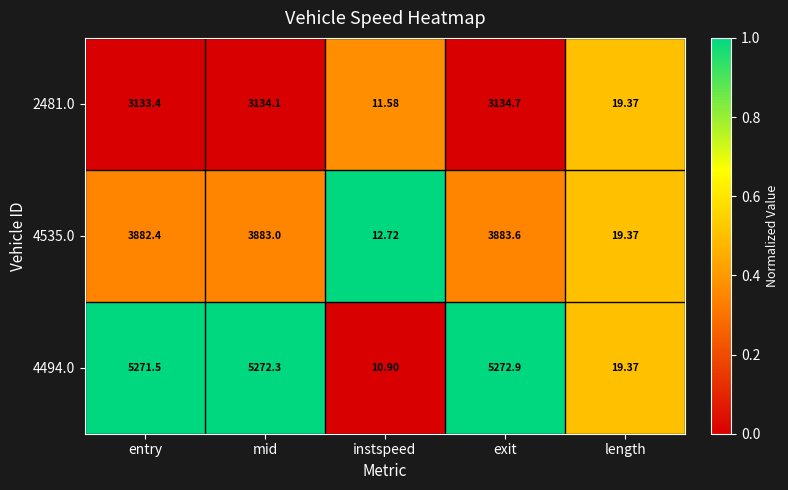

Which category has the lowest value in the 4494.0 series?

instspeed